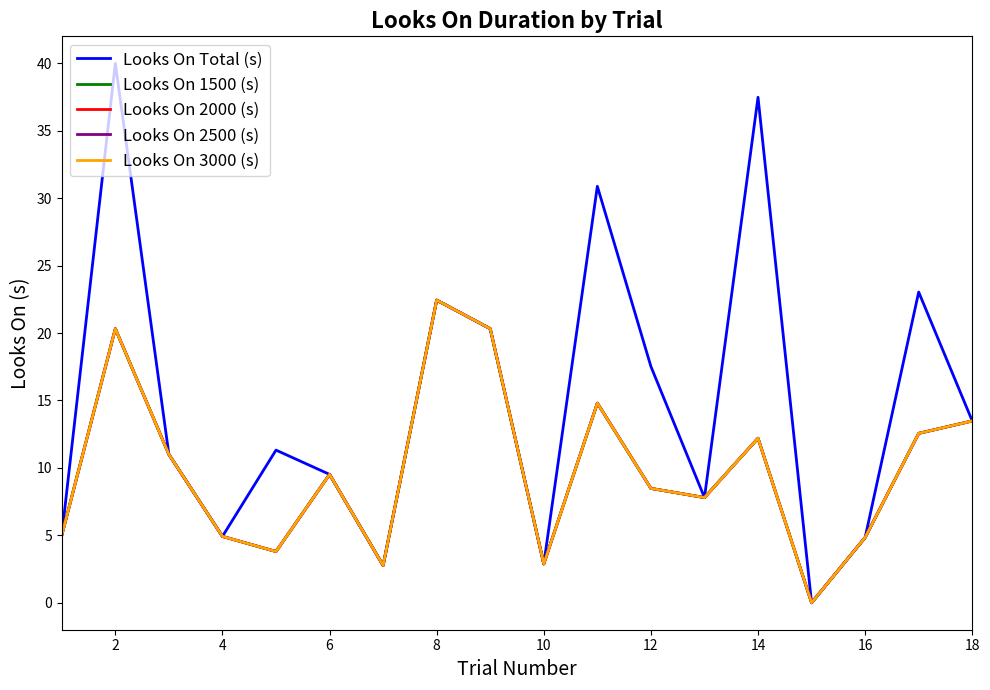

Which series has the largest total across all categories?

Looks On Total (s)